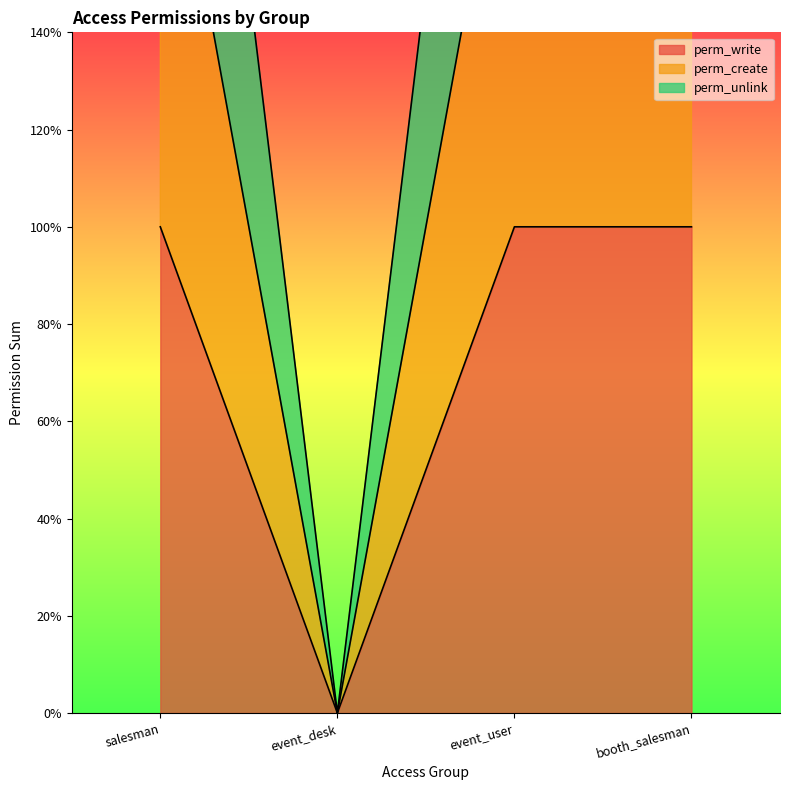

Count the perm_write values in the range 1 to 2.

3